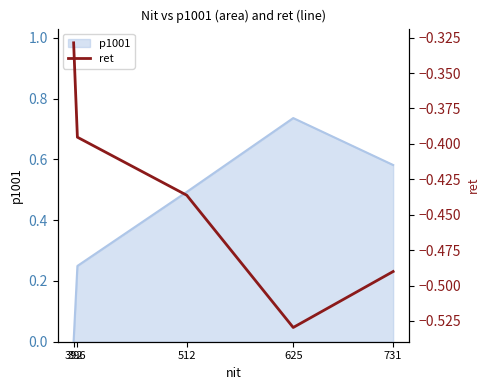

What is the minimum value shown in the chart?

-0.5